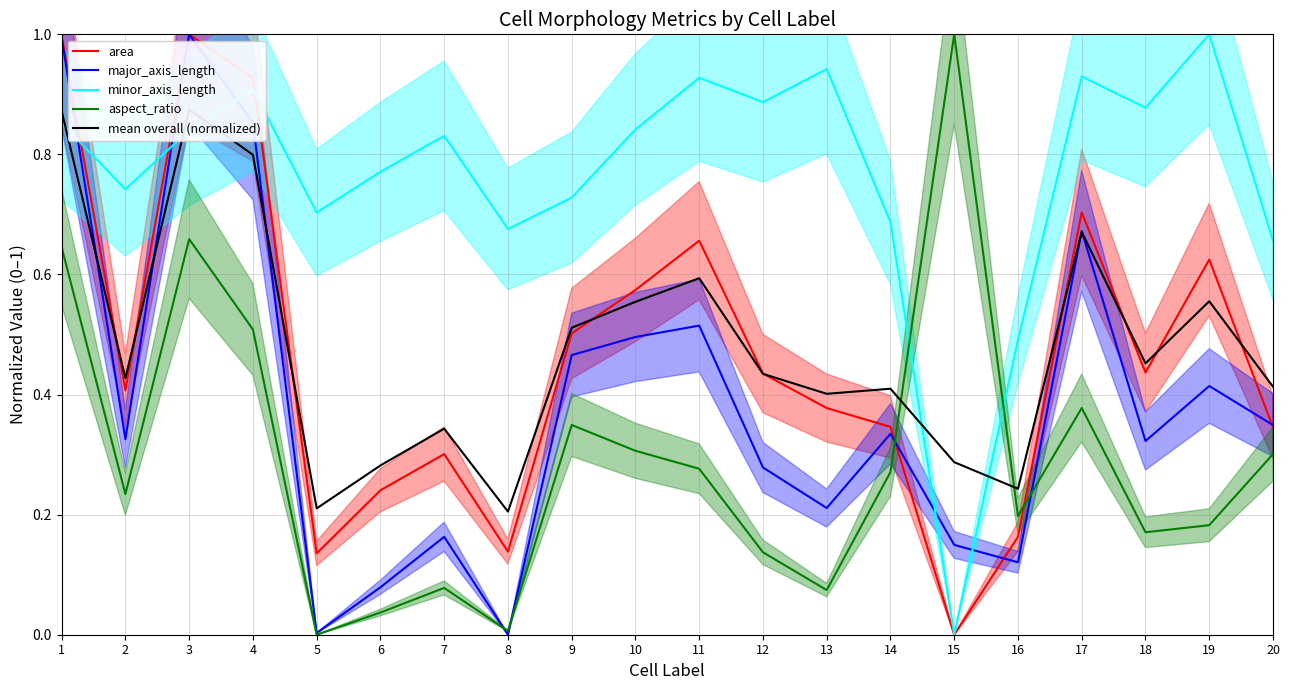

The aspect_ratio series shows 0.0 at 8. True or false?

False